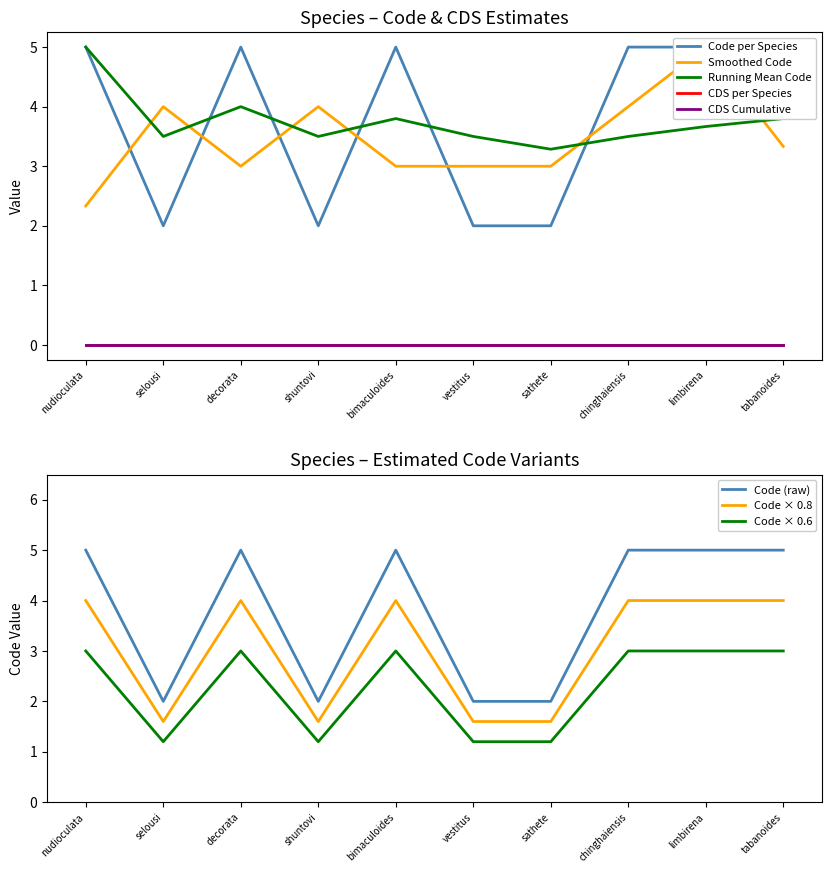

What is the greatest value displayed?

5